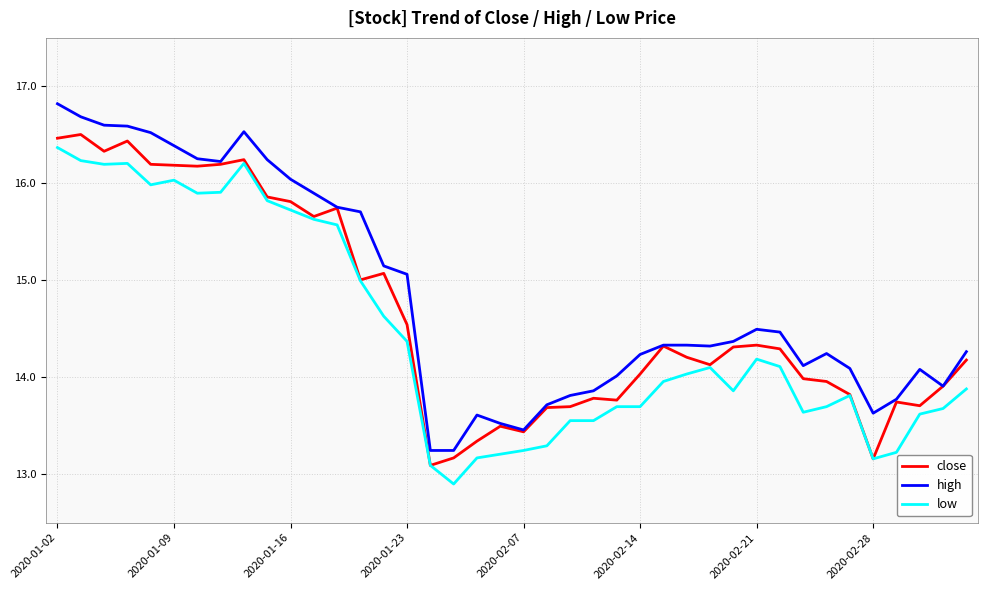

What is the lowest value of the low series?

12.9